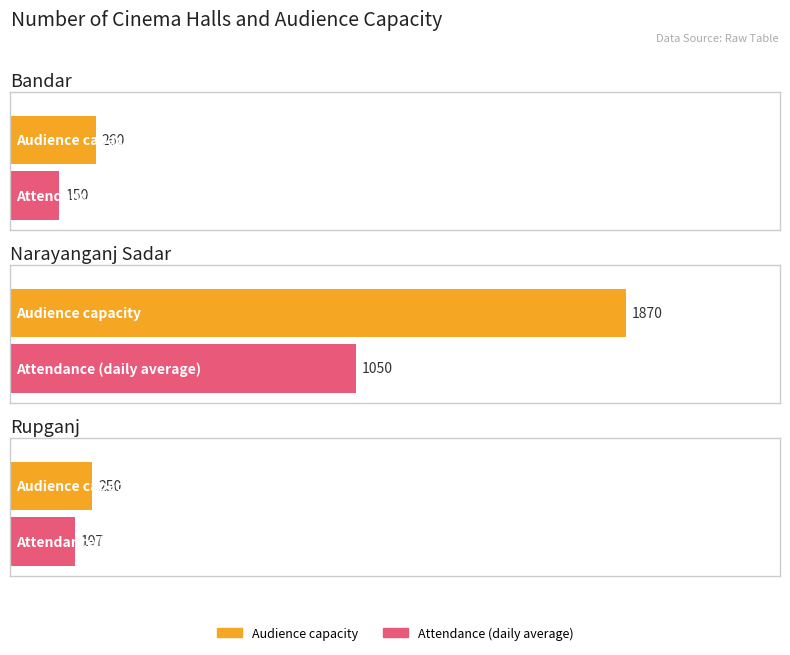

Which series changed the most between Bandar and Rupganj?

Attendance (daily average)